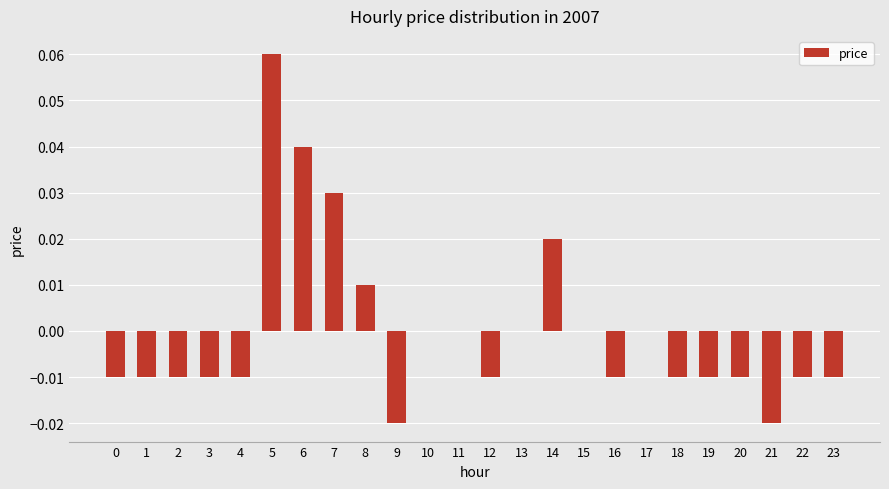

Which has a higher value, 7 or 17?

7